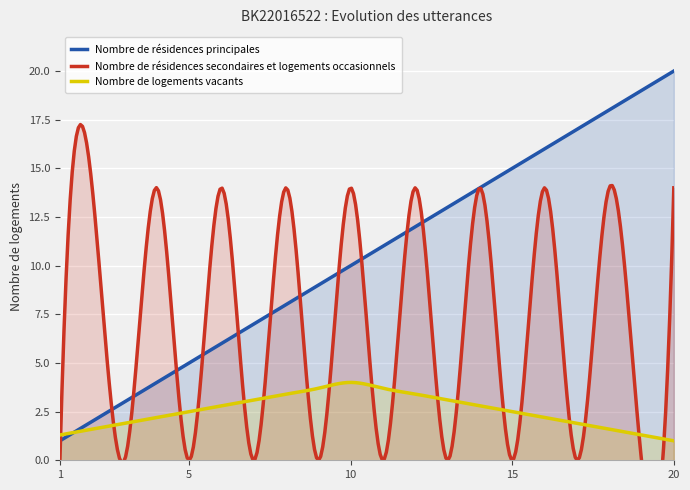

What is the lowest value of the Nombre de résidences principales series?

1.0